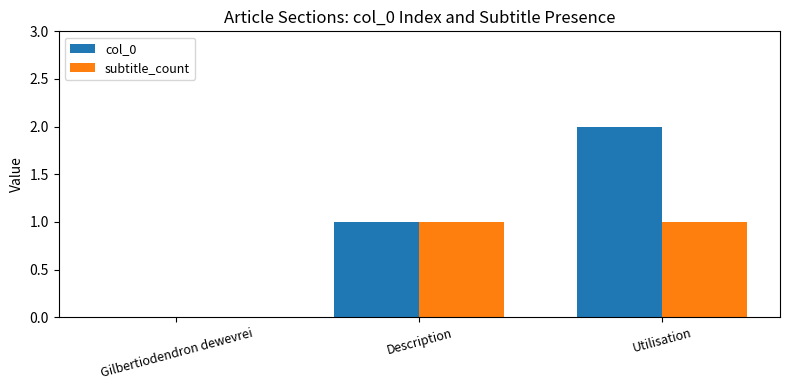

At which category does the chart reach its peak across all series?

Utilisation